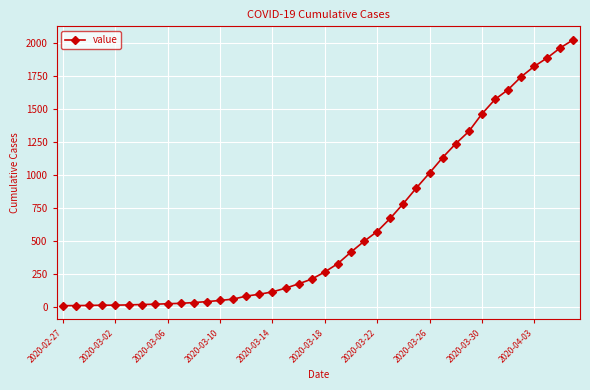

What is the sum of all values?

24379